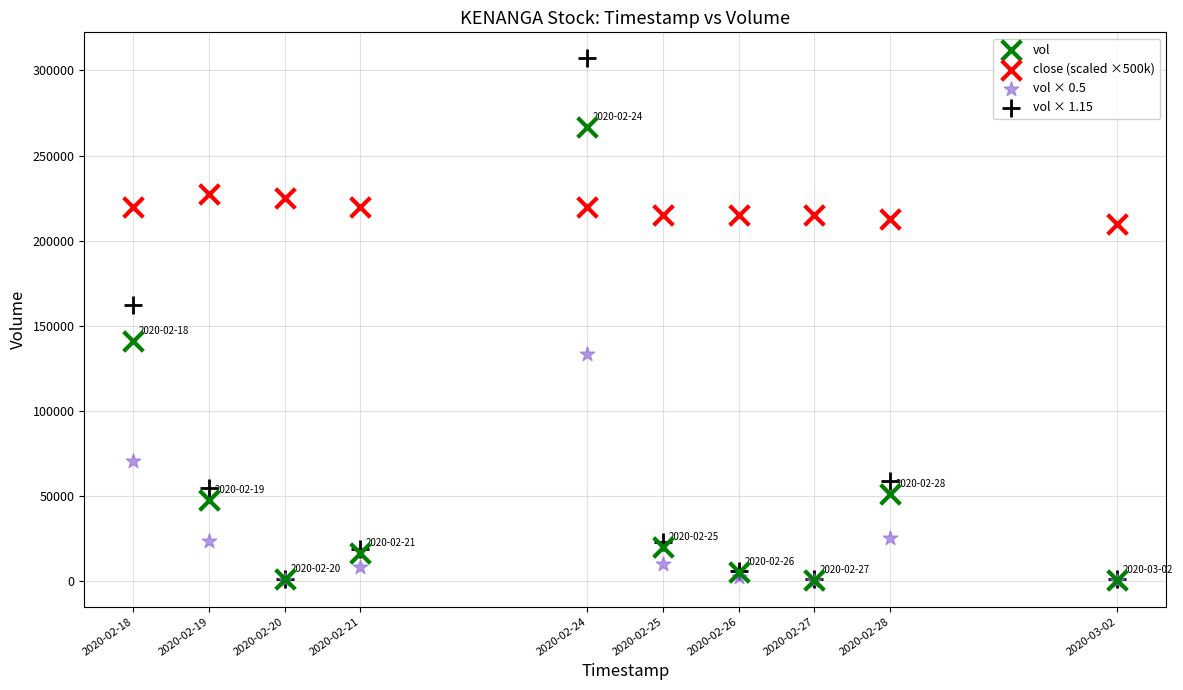

Across all series, what Y value is closest to 153775?

162150.0